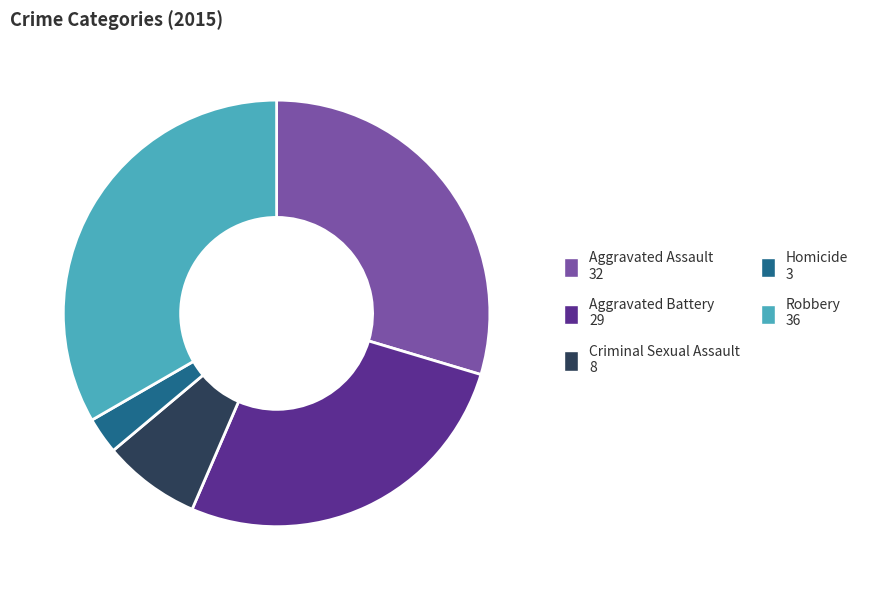

Rank the categories by value from highest to lowest.

Robbery, Aggravated Assault, Aggravated Battery, Criminal Sexual Assault, Homicide